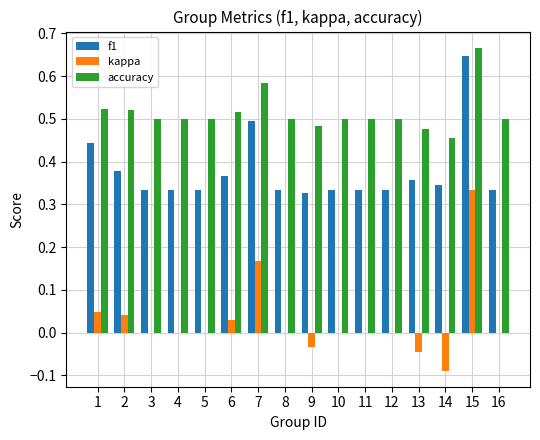

Which series changed the most between 7 and 10?

kappa